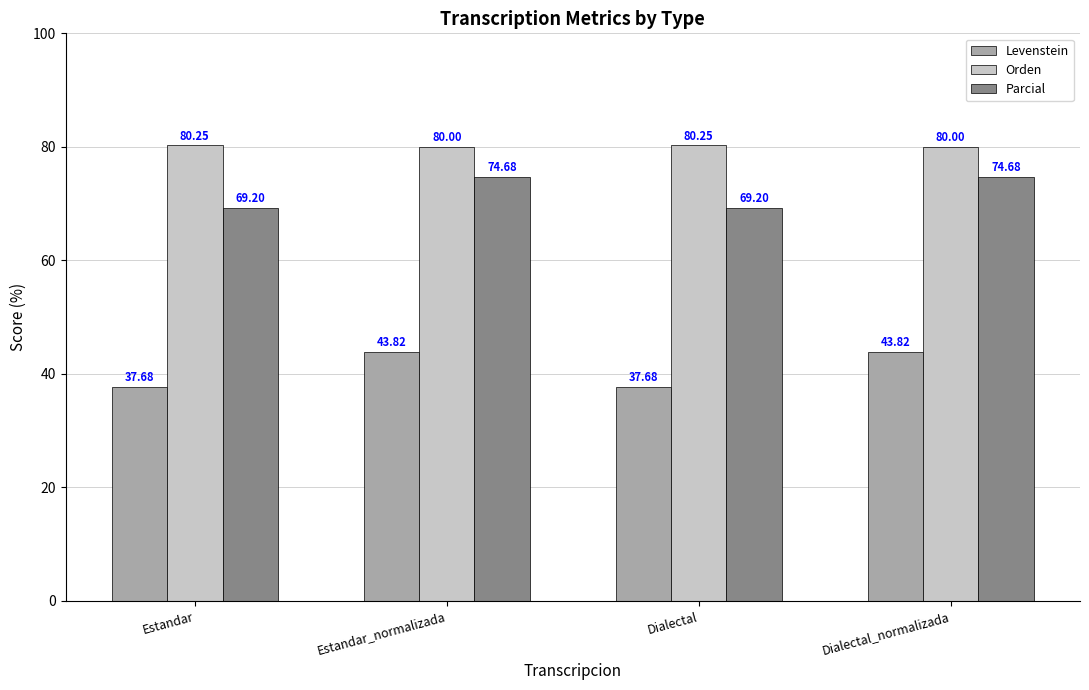

What is the difference between the highest and lowest values at Dialectal_normalizada?

36.2